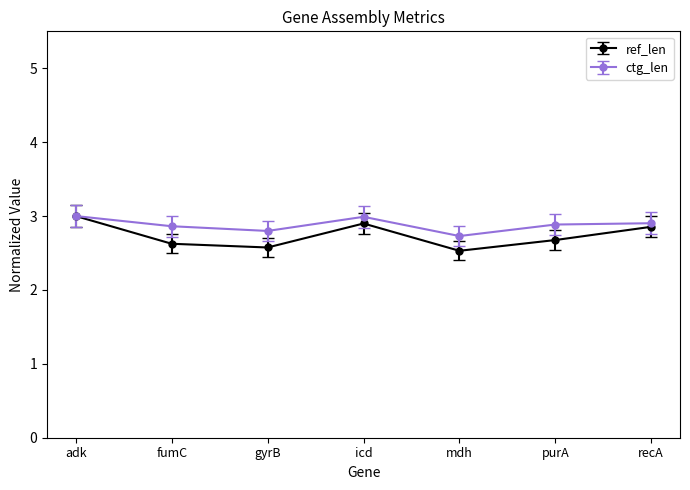

What is the sum of the ref_len values at recA and adk?

5.9